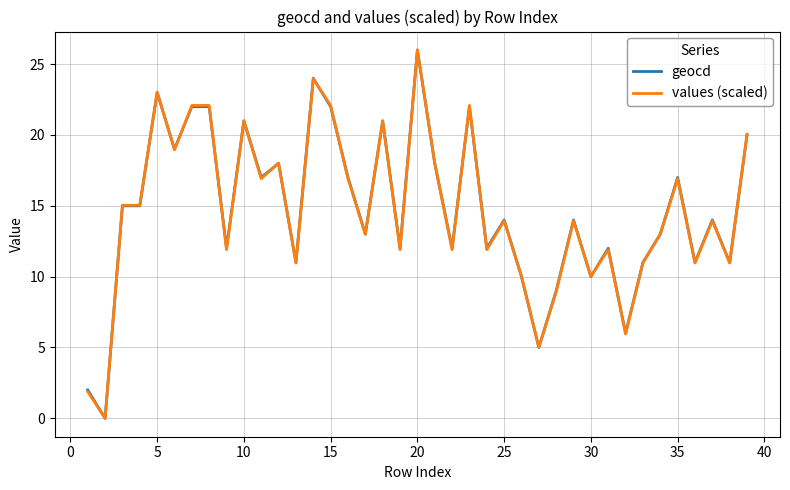

After their last crossing, which series has the higher values: geocd or values (scaled)?

values (scaled)